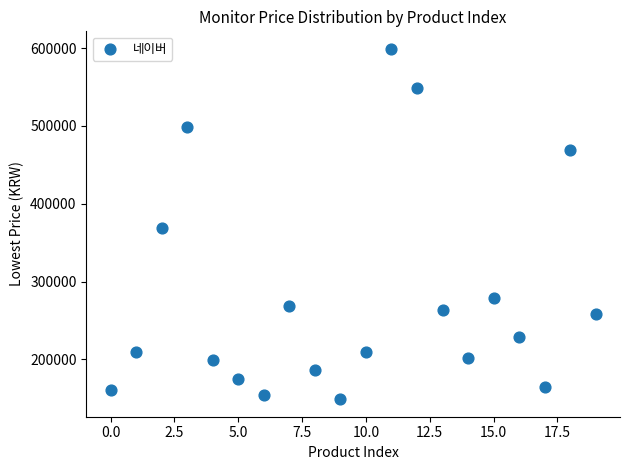

What is the range of Y values (max minus min)?

450000